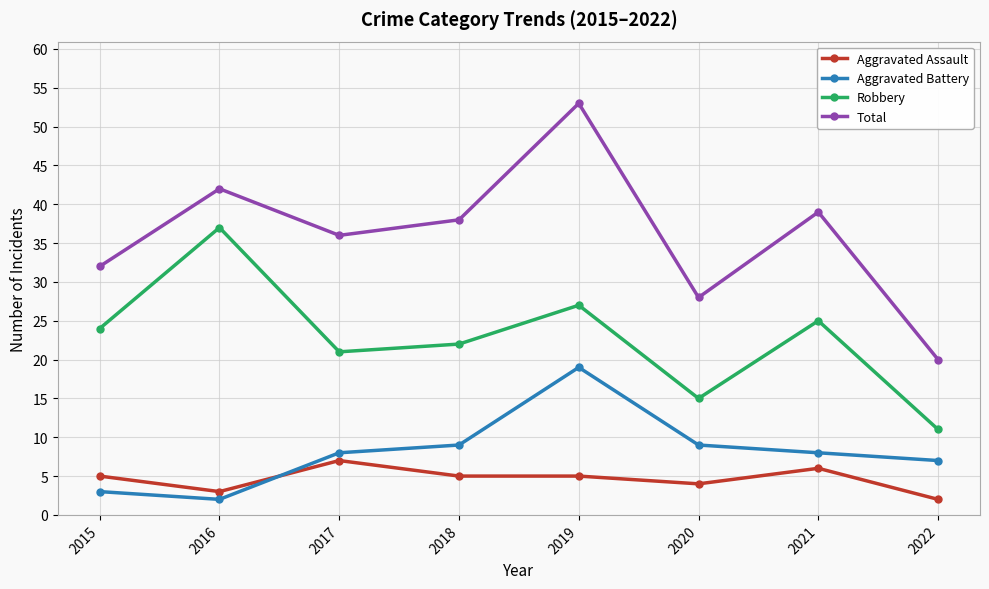

True or false: Aggravated Battery and Robbery intersect in this chart.

False